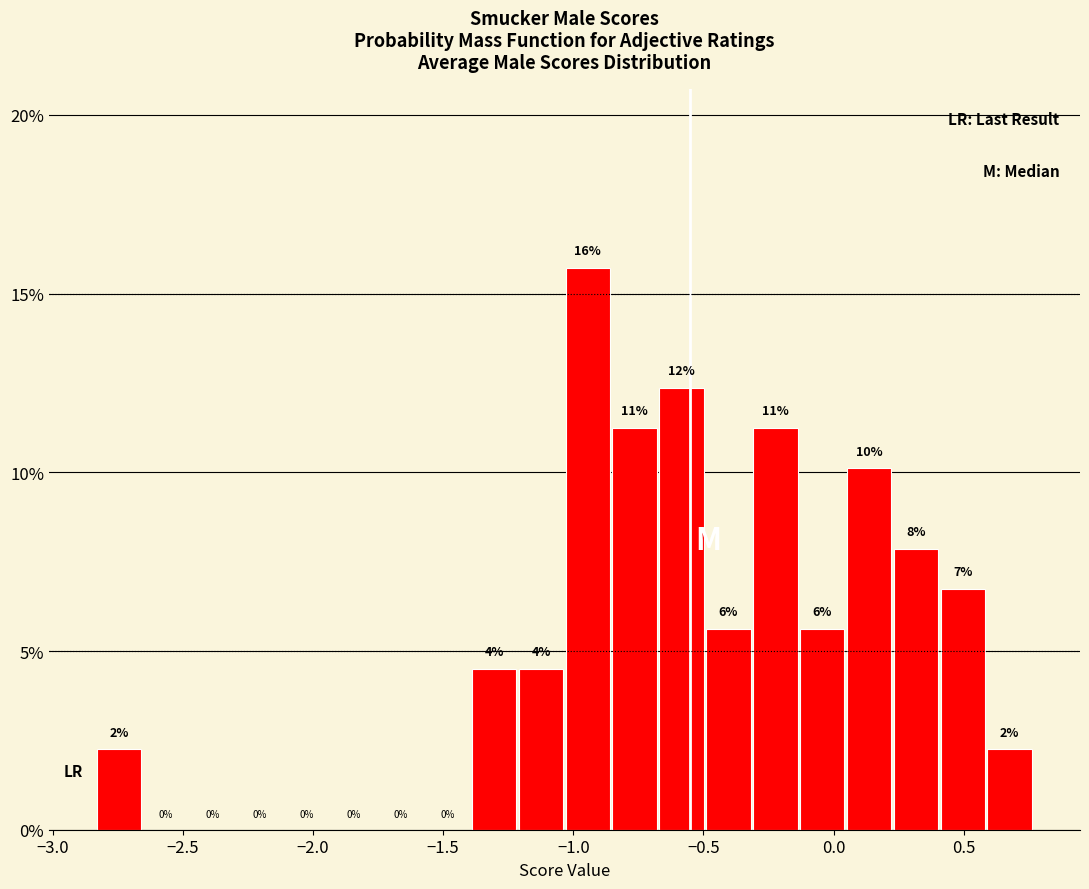

Around what value on the x-axis is the tallest bar? Give the approximate position of its centre, as read against the axis.

-0.95